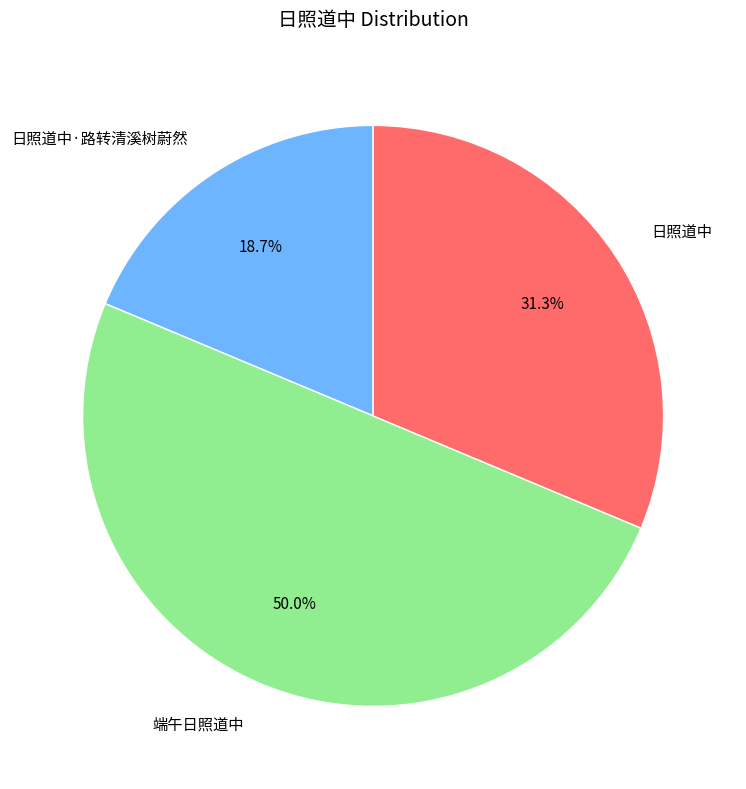

What is the total percentage of 日照道中·路转清溪树蔚然 and 端午日照道中?

68.7%